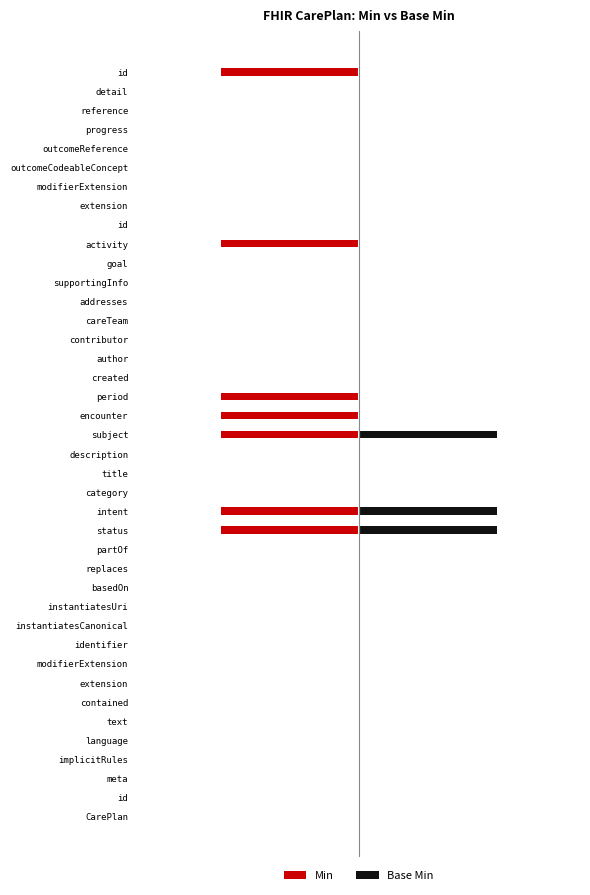

What is the highest value of the Base Min series?

1